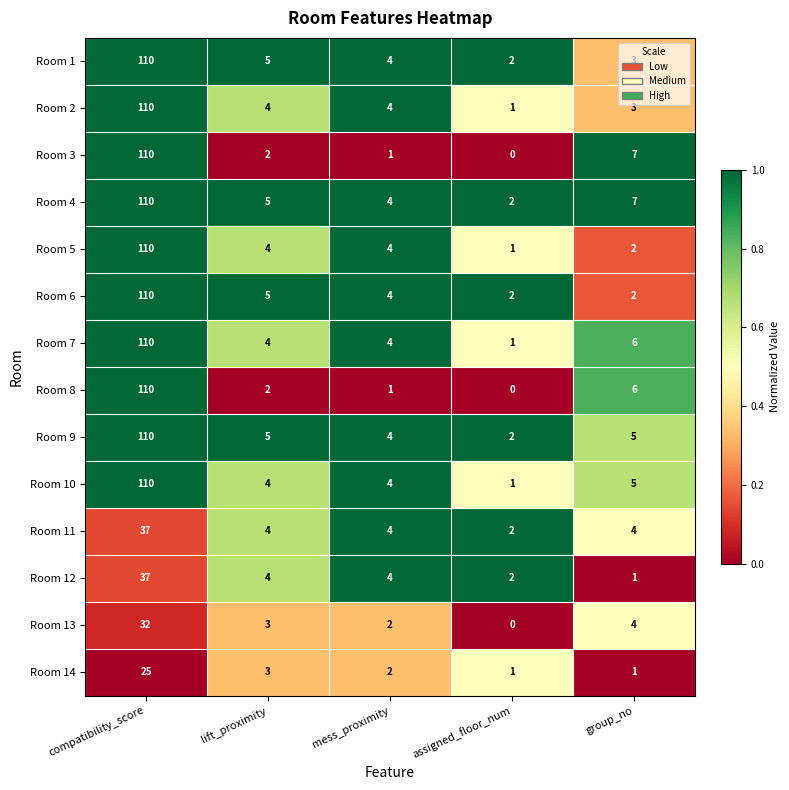

The Room 13 series shows 32 at compatibility_score. True or false?

True